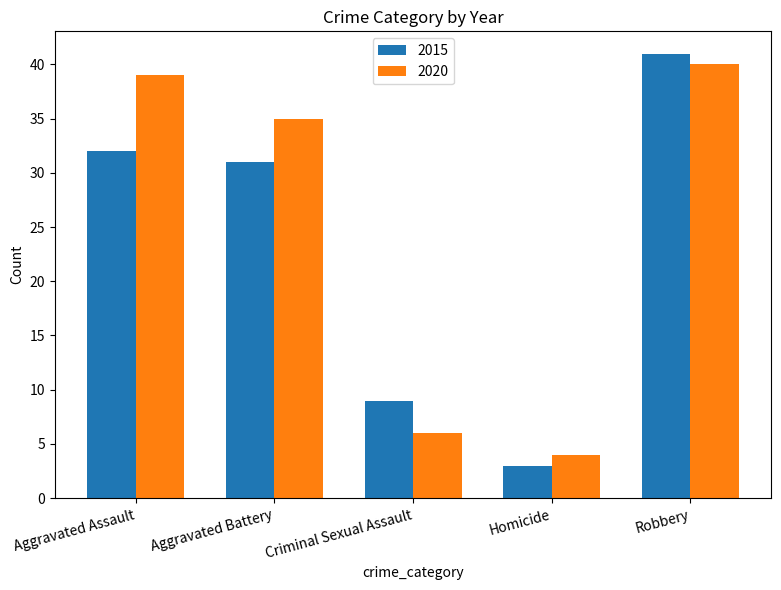

List the labels in order of 2015 value, largest first.

Robbery, Aggravated Assault, Aggravated Battery, Criminal Sexual Assault, Homicide